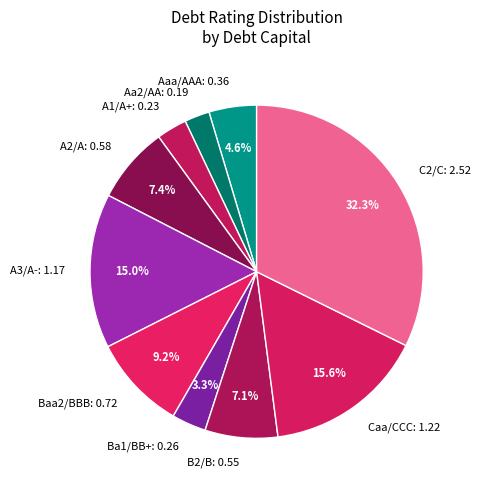

Is there a majority slice in this chart?

No